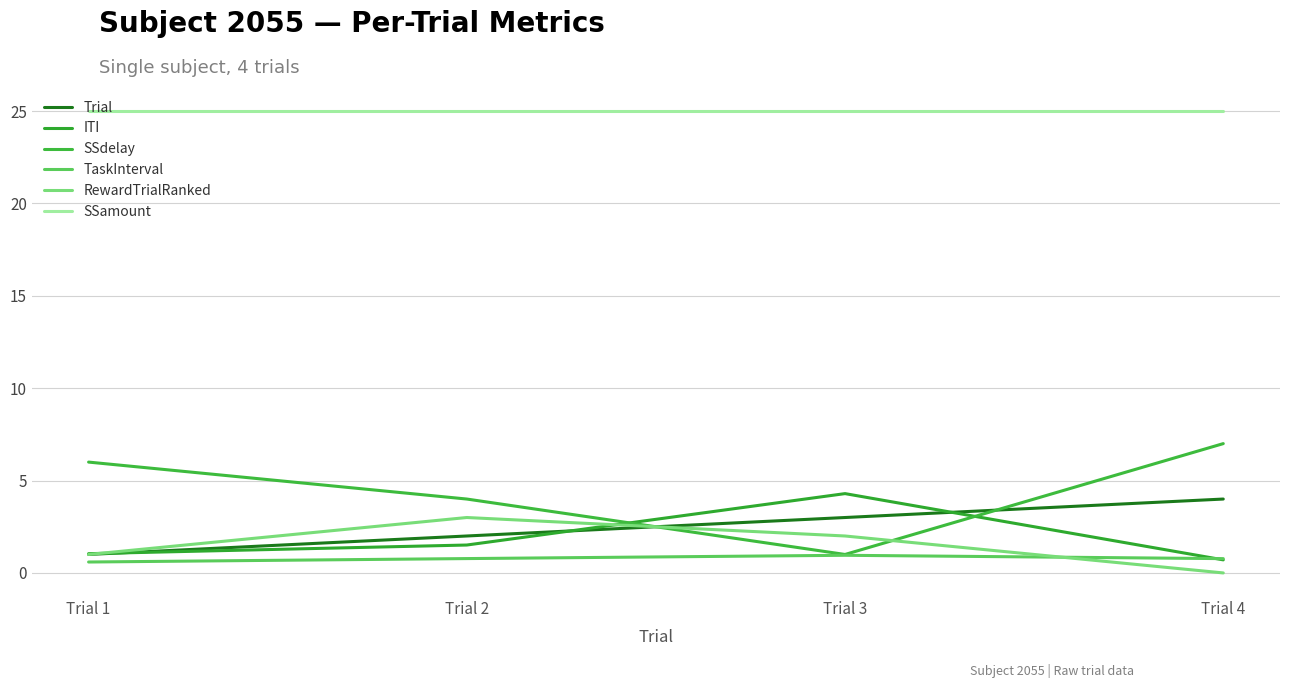

Which series has the largest total across all categories?

SSamount